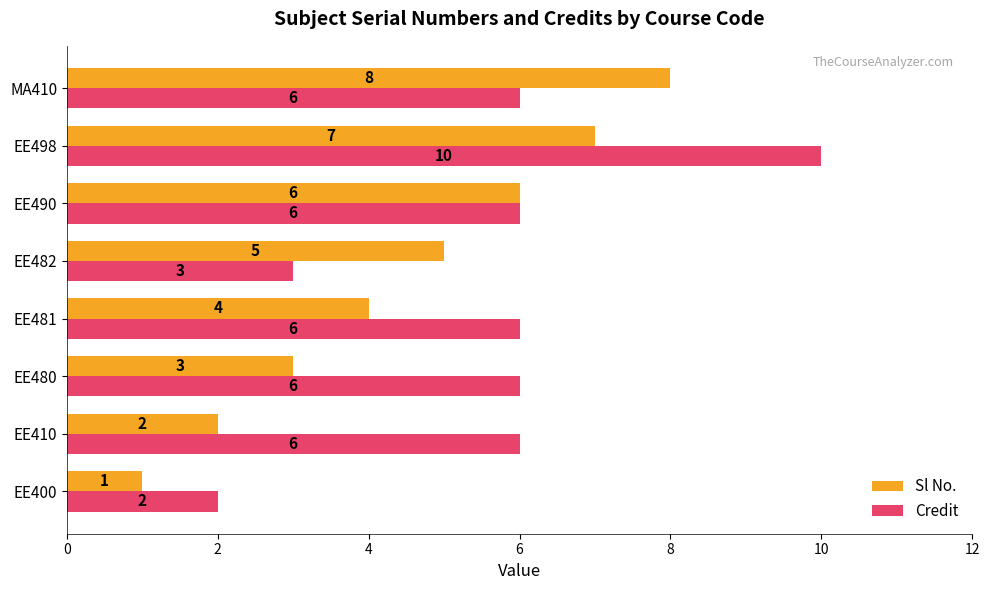

Is it true that Credit equals 2 at EE400?

True